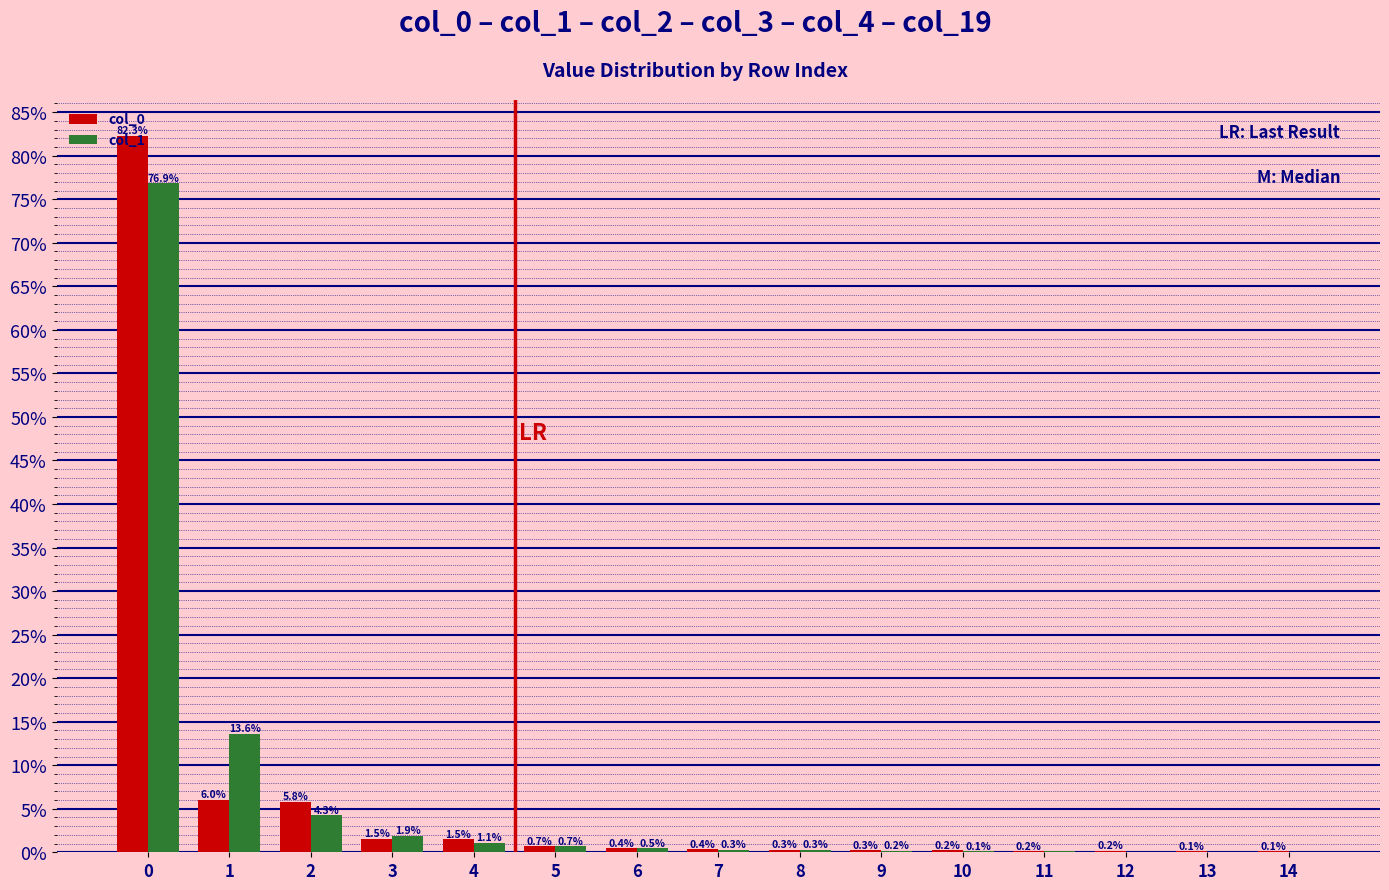

True or false: col_1 has a value of 0.1 at 10.

True